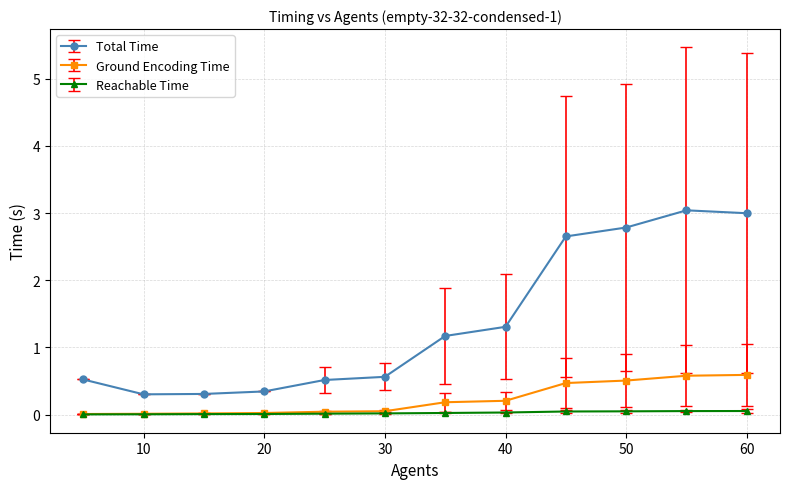

What is the maximum value shown in the chart?

3.0